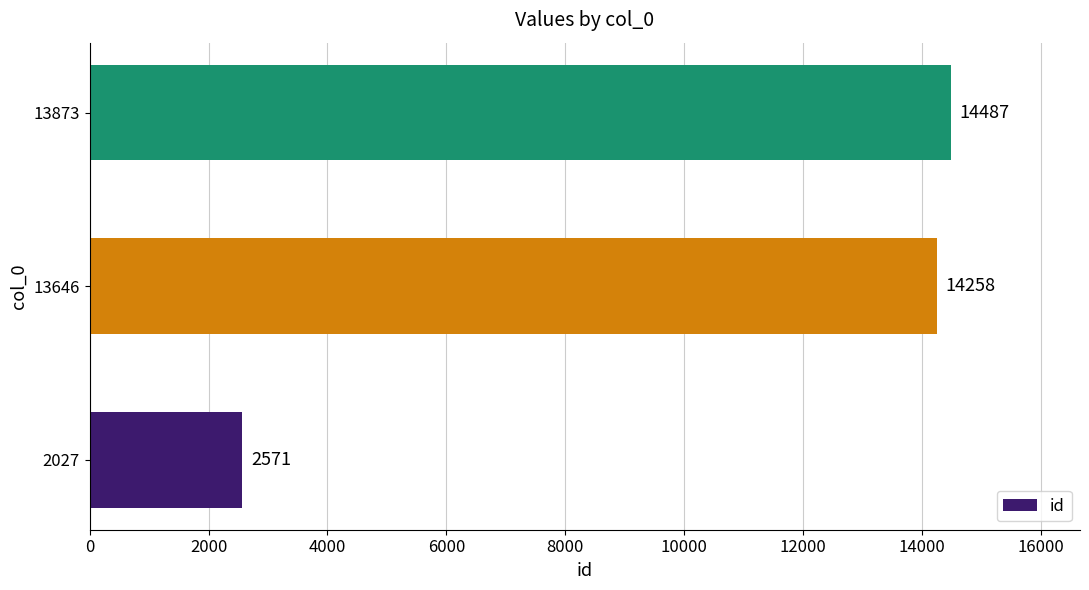

What is the greatest value displayed?

14487